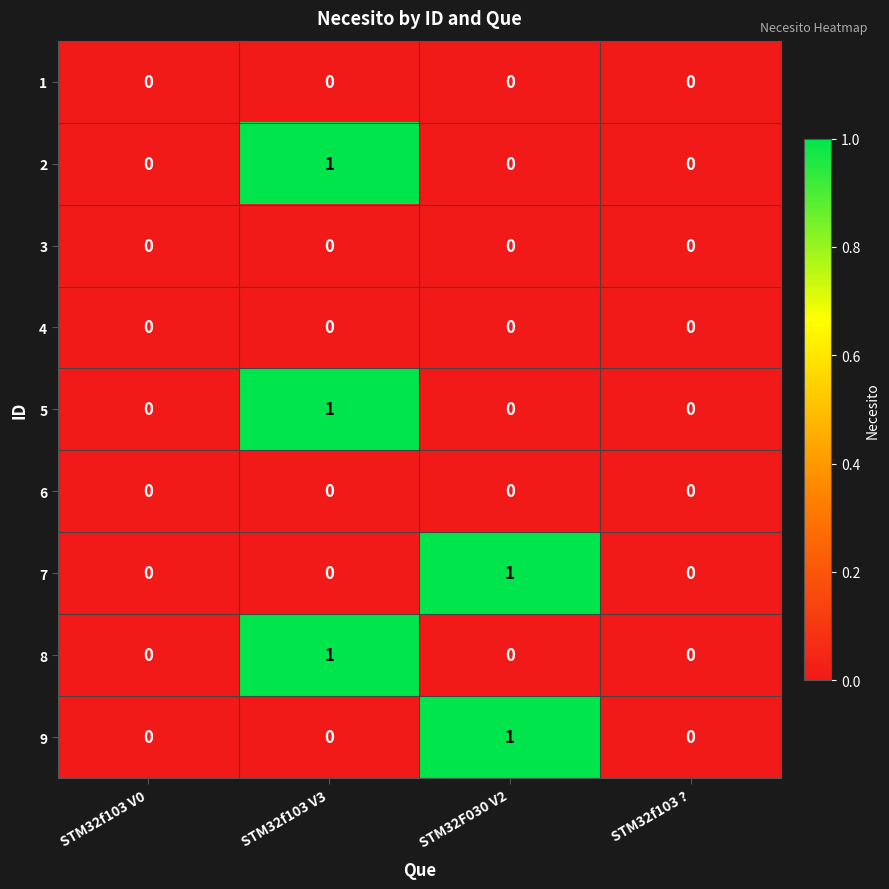

At which category is the sum across all series the highest?

STM32f103 V3